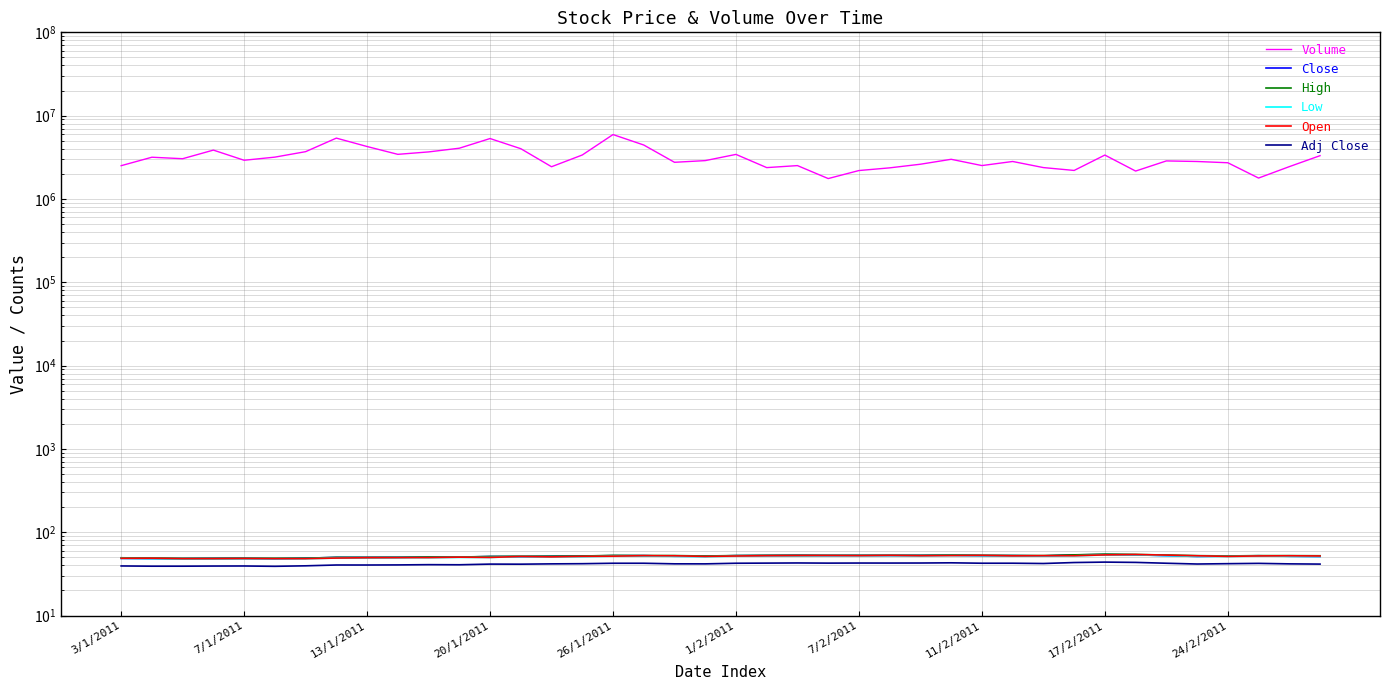

Where is the first local maximum for Open?

7/1/2011